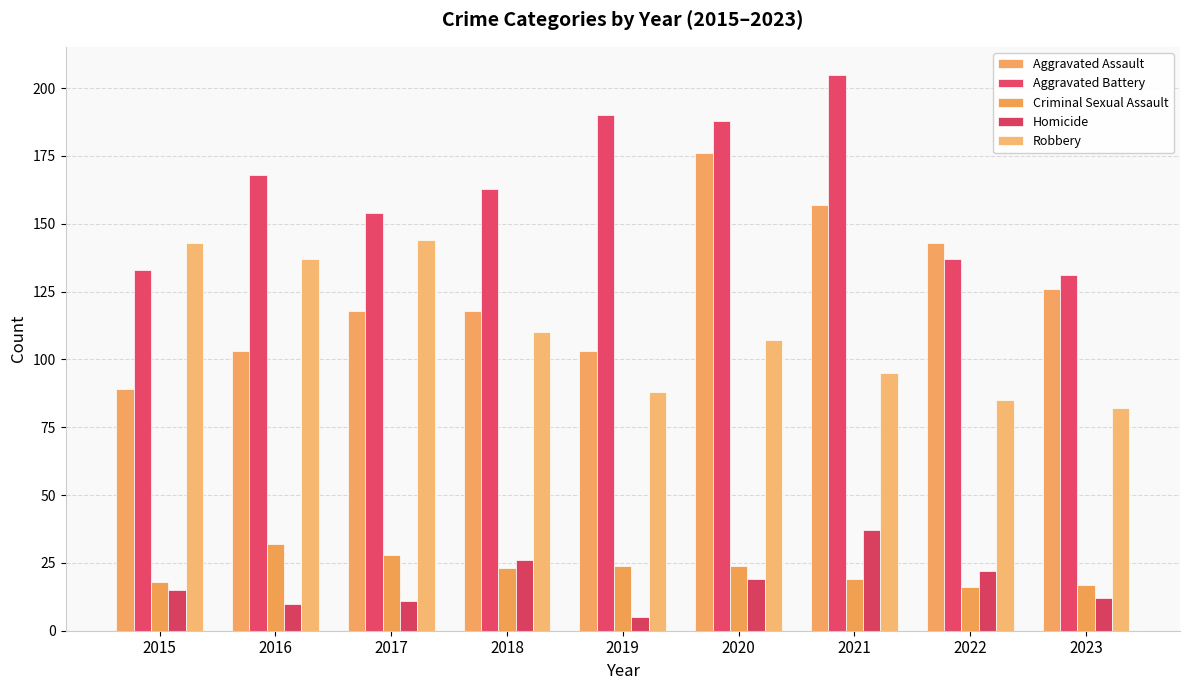

What are all the series names shown in the legend?

Aggravated Assault, Aggravated Battery, Criminal Sexual Assault, Homicide, Robbery